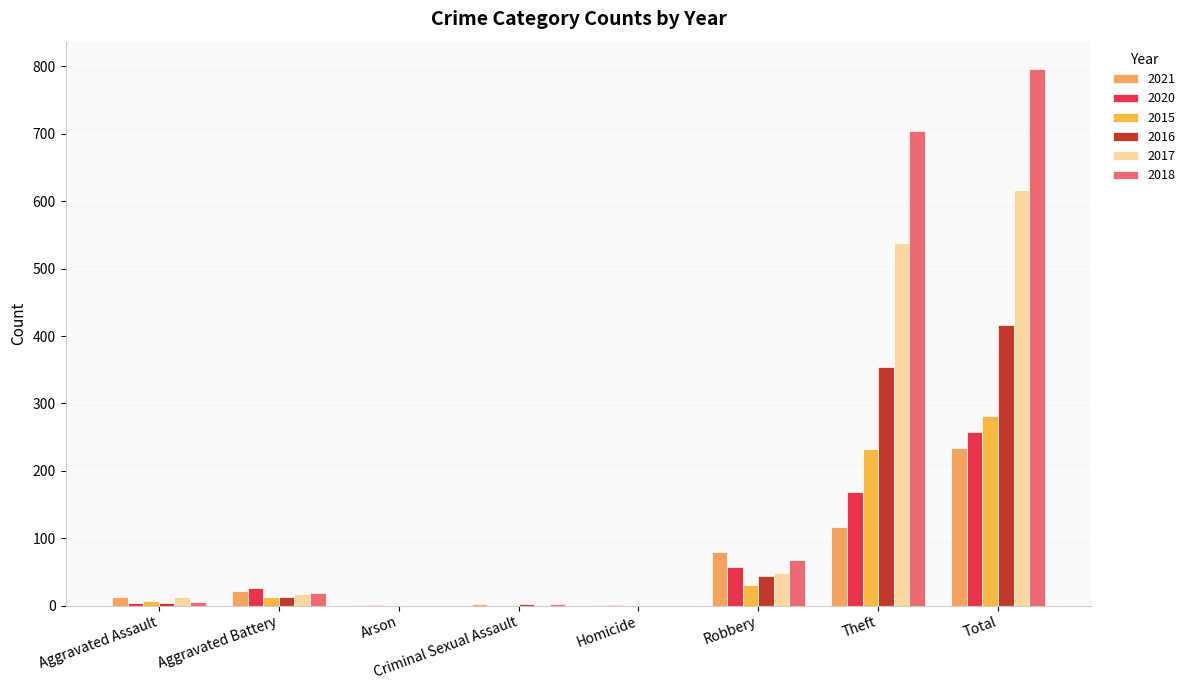

What are all the series names shown in the legend?

2021, 2020, 2015, 2016, 2017, 2018